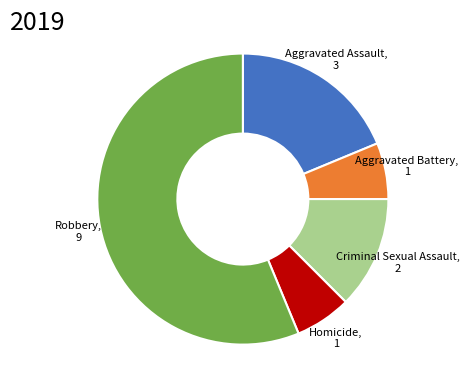

Count the number of slices in the pie.

5